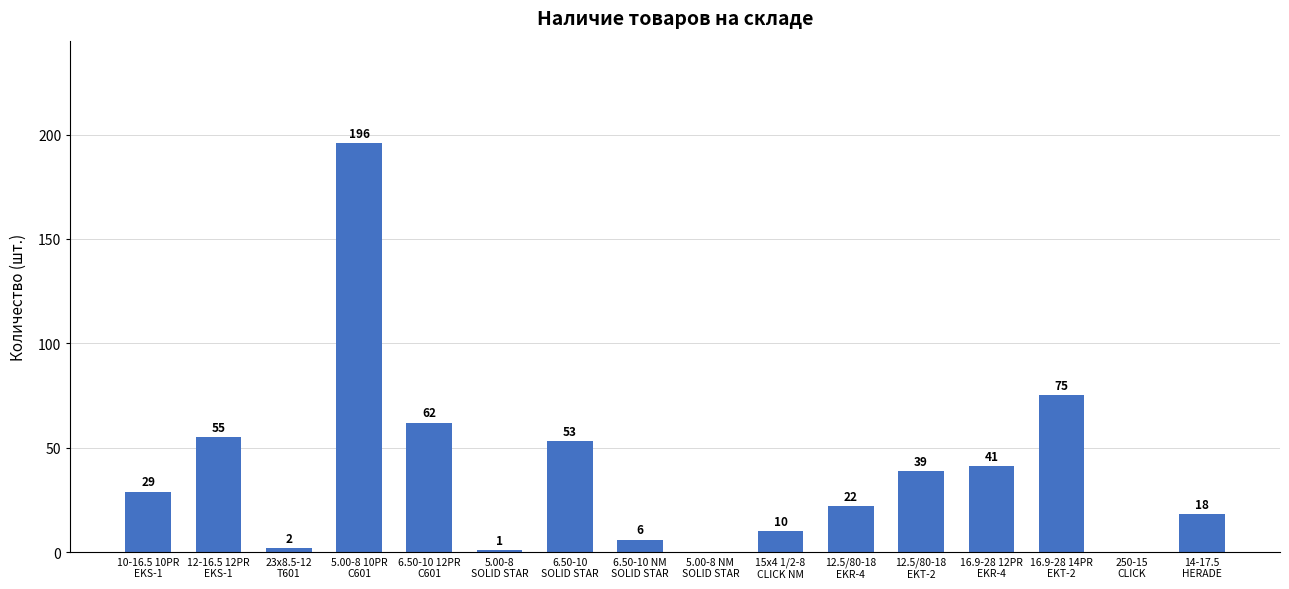

At which category does the chart reach its peak across all series?

5.00-8 10PR
C601